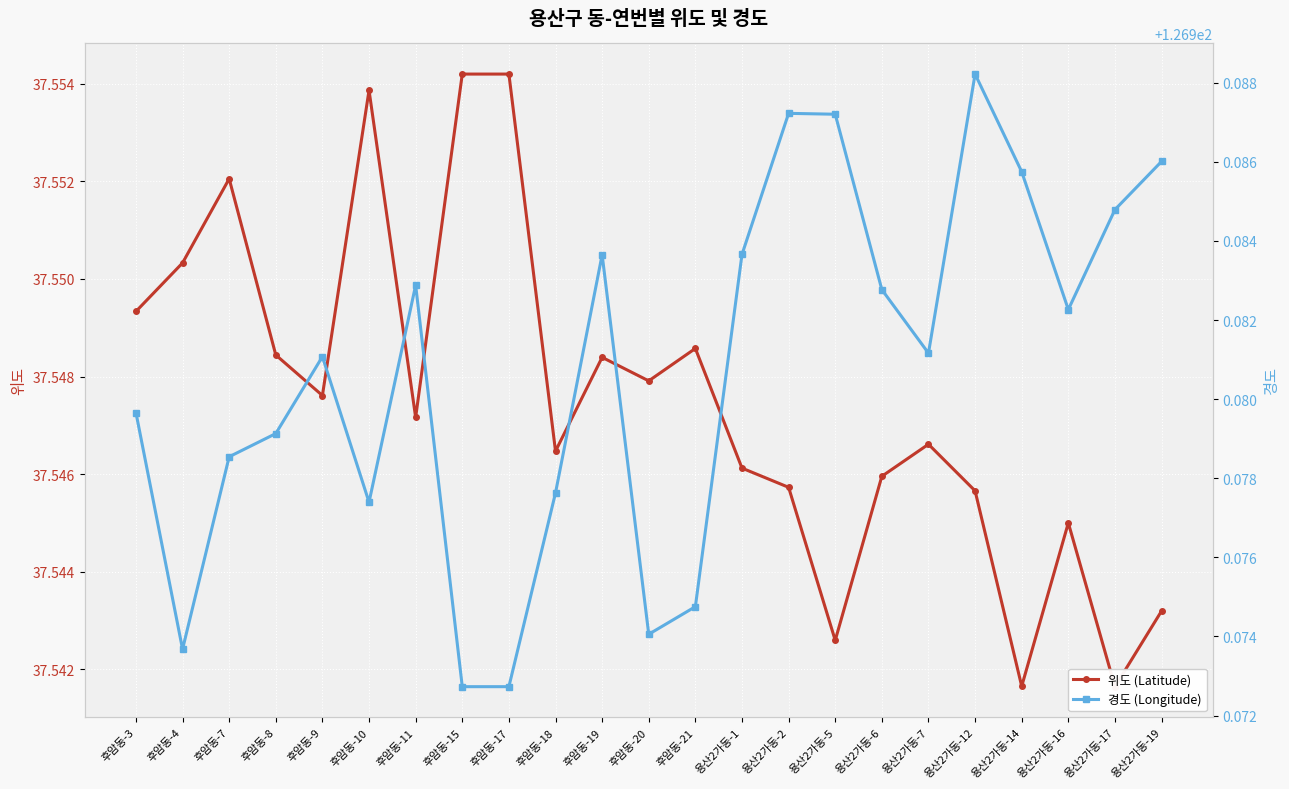

What value does the 경도 (Longitude) series have at 후암동-8?

127.0